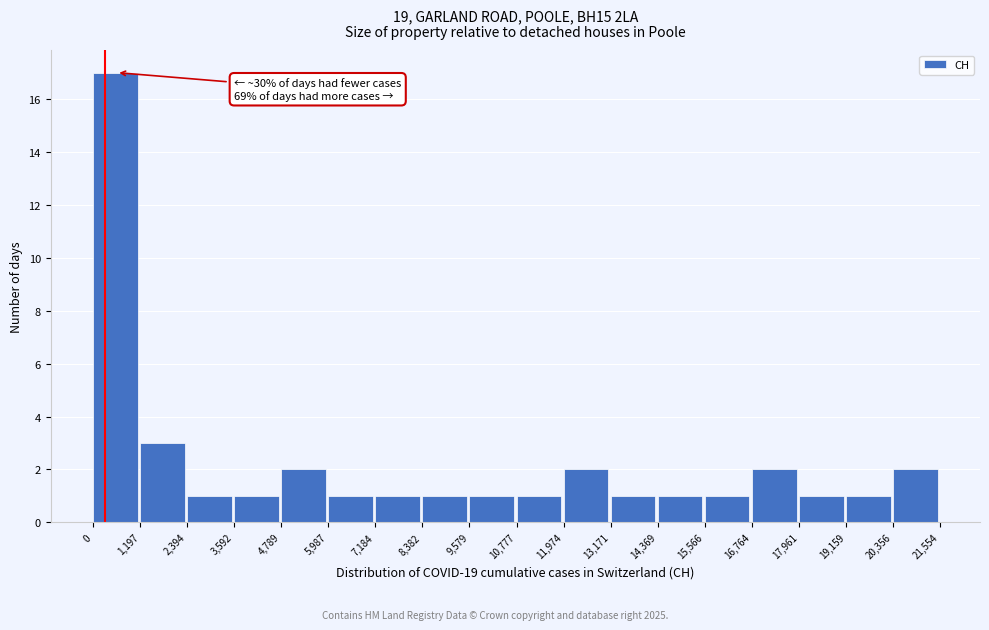

Which range on the x-axis has the tallest bar?

0 to 1,197